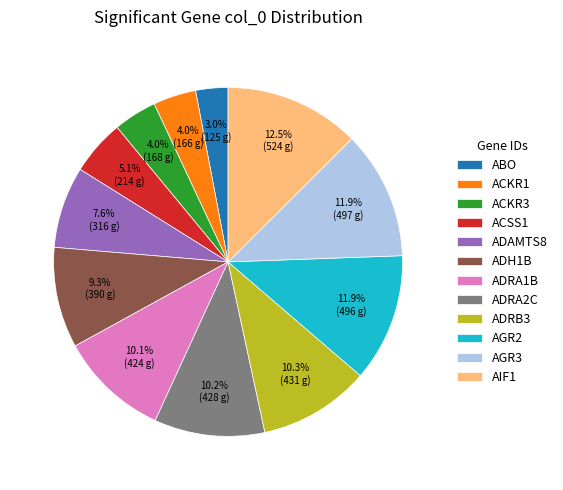

Between ADAMTS8 and AGR3, which is larger?

AGR3